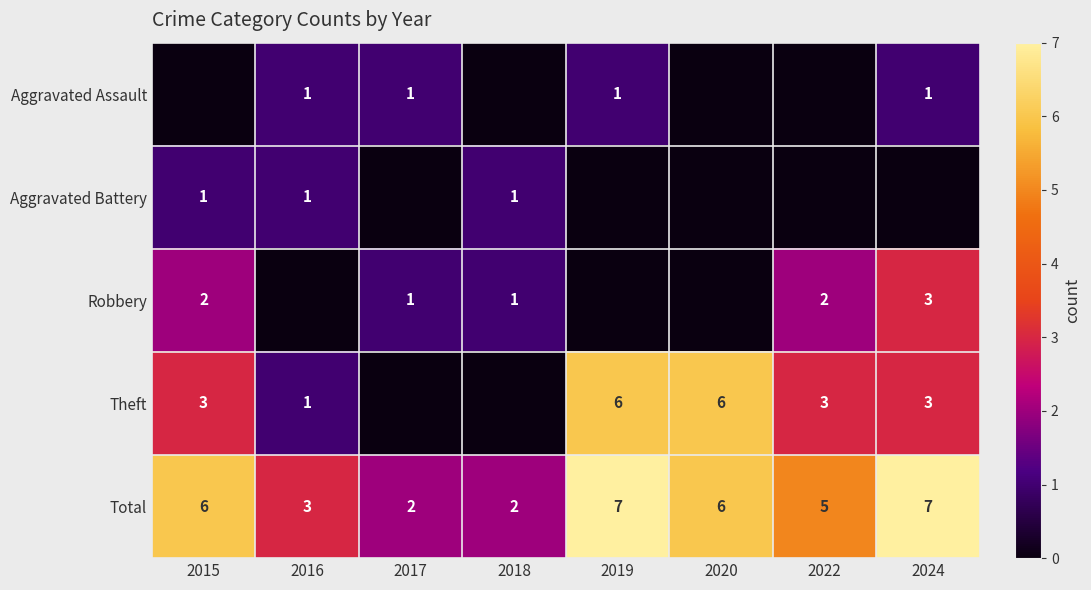

At which category does the chart reach its minimum across all series?

2015